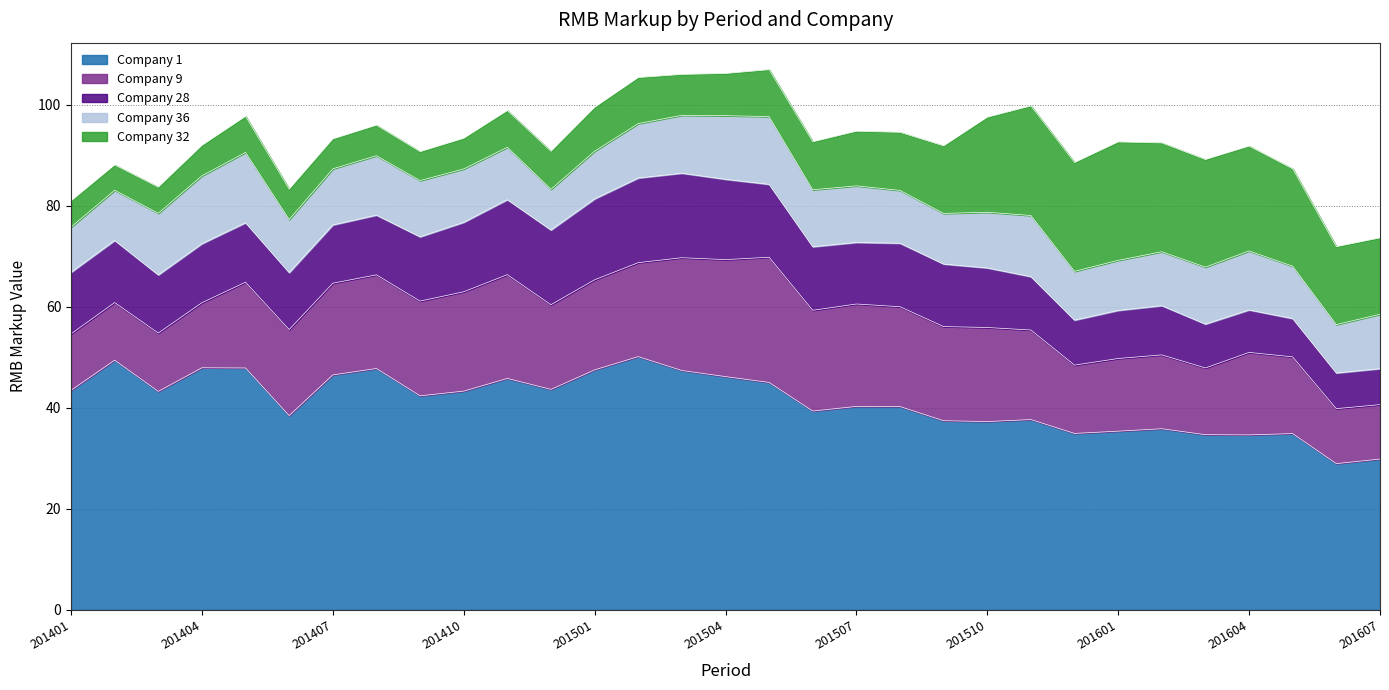

At how many categories does at least one series exceed 34?

29